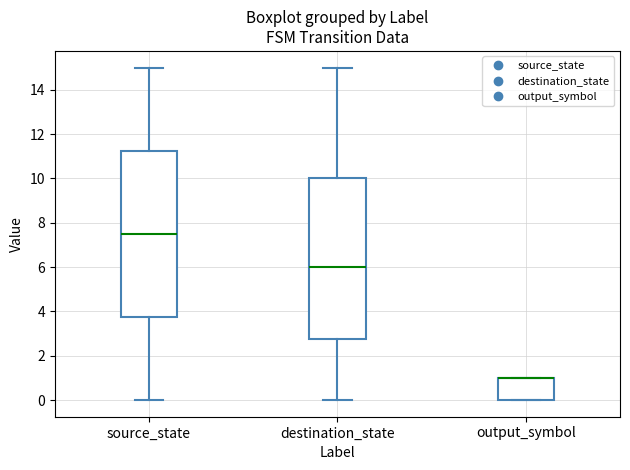

Reading left to right, read every box against the y-axis: the position of its median line, the range the box covers, and the ends of its whiskers. The values are not printed on the chart, so give them approximately, as read against the axis.

source_state: median 7.6, box 3.8 to 11.2, whiskers 0.0 to 15.0
destination_state: median 6.0, box 2.8 to 10.0, whiskers 0.0 to 15.0
output_symbol: median 1.0 (drawn on the box's upper edge), box 0.0 to 1.0, whiskers 0.0 to 1.0